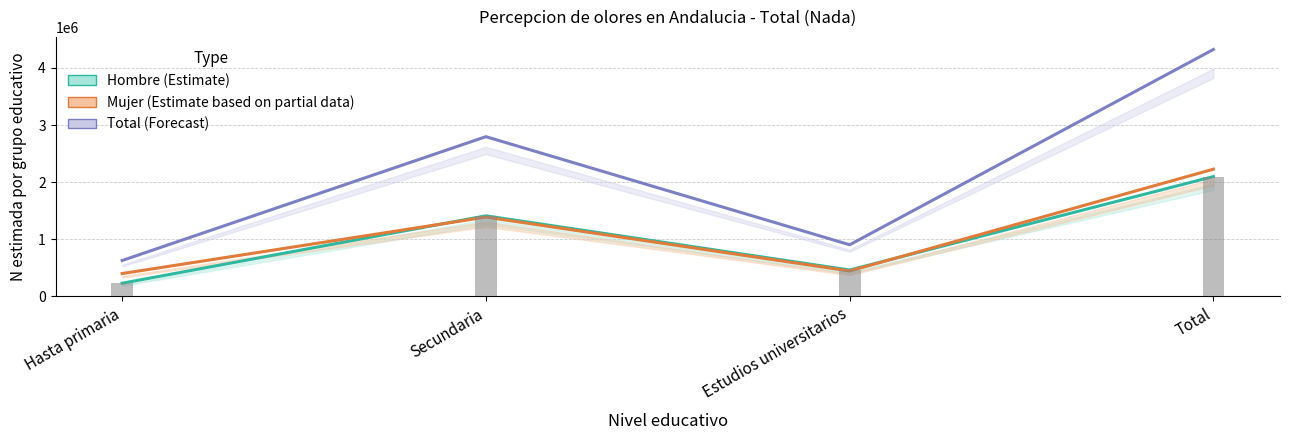

How many Hombre (Estimate) values are between 459801 and 2097468?

3